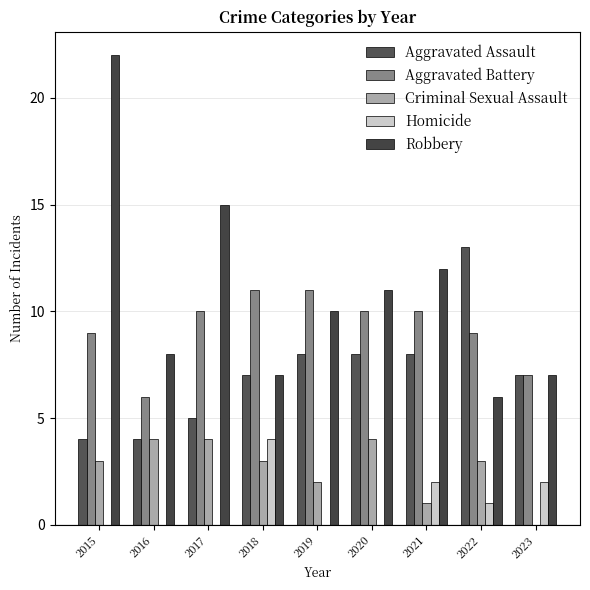

Which has a higher value, 2021 or 2015?

2021